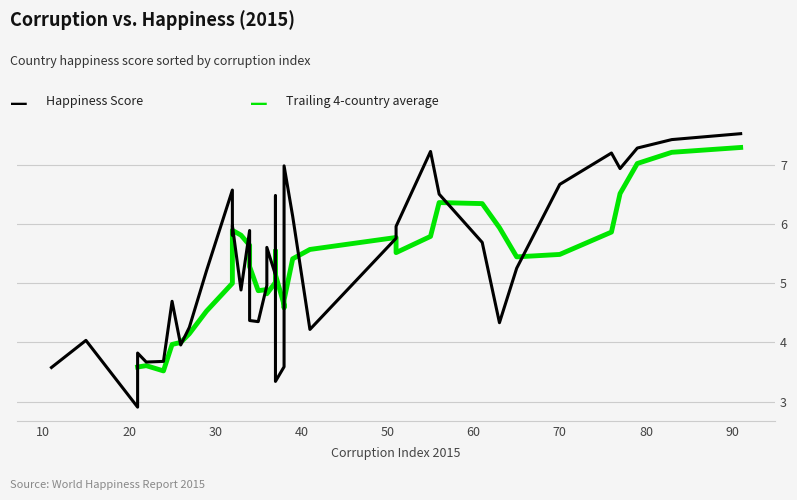

How many lines are shown in the chart?

2